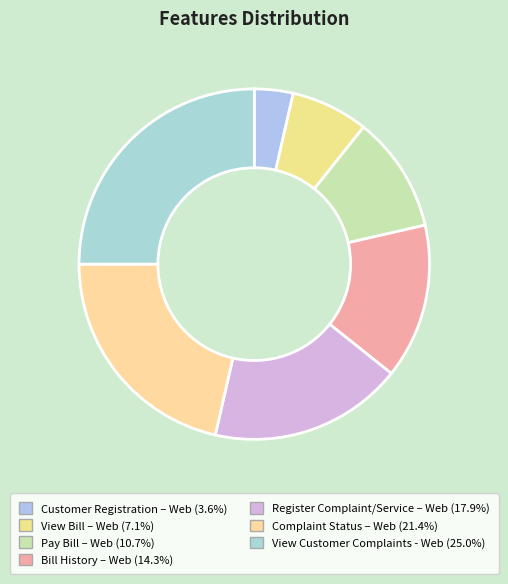

Is there a majority slice in this chart?

No